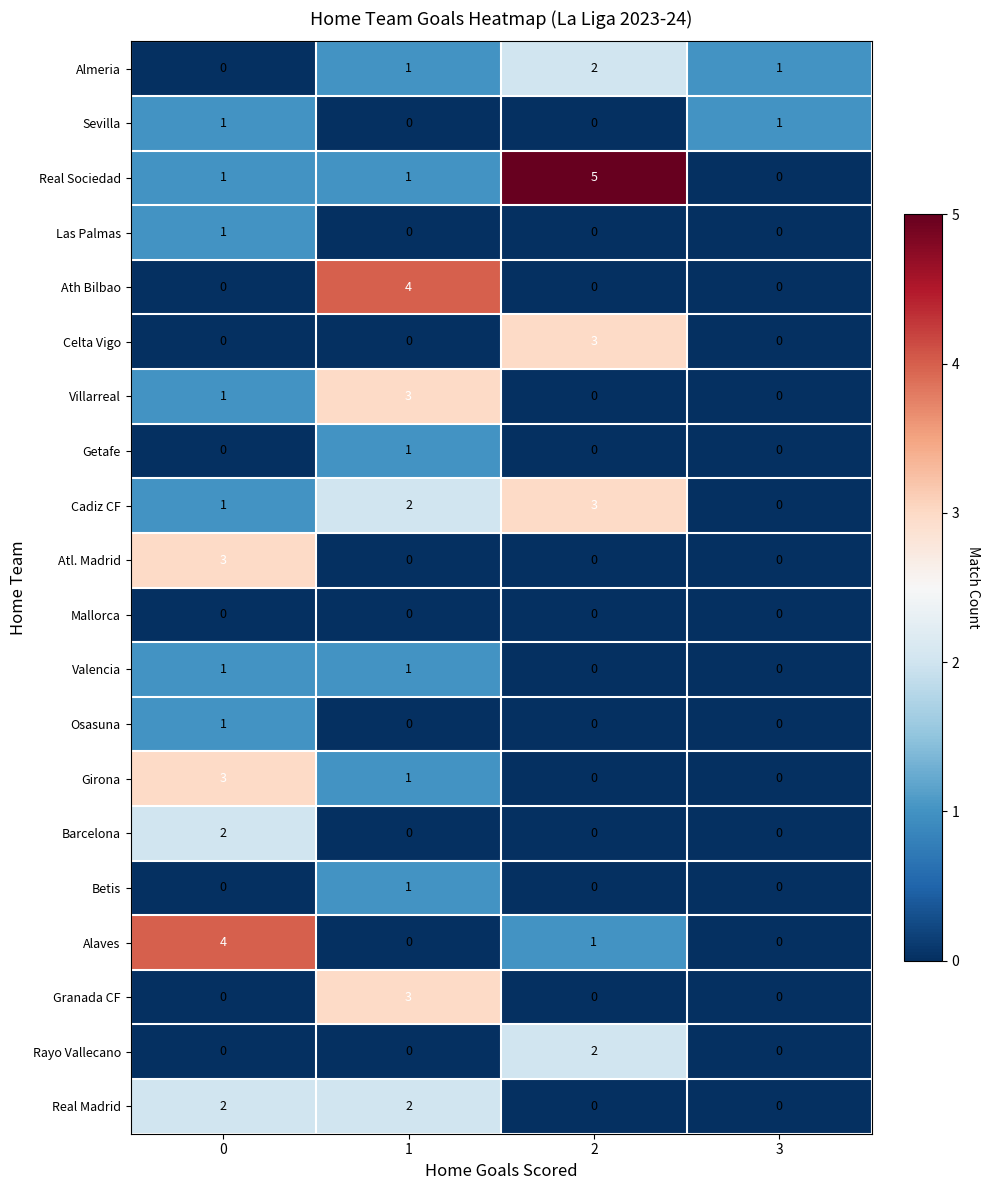

How many distinct data groups are displayed?

20